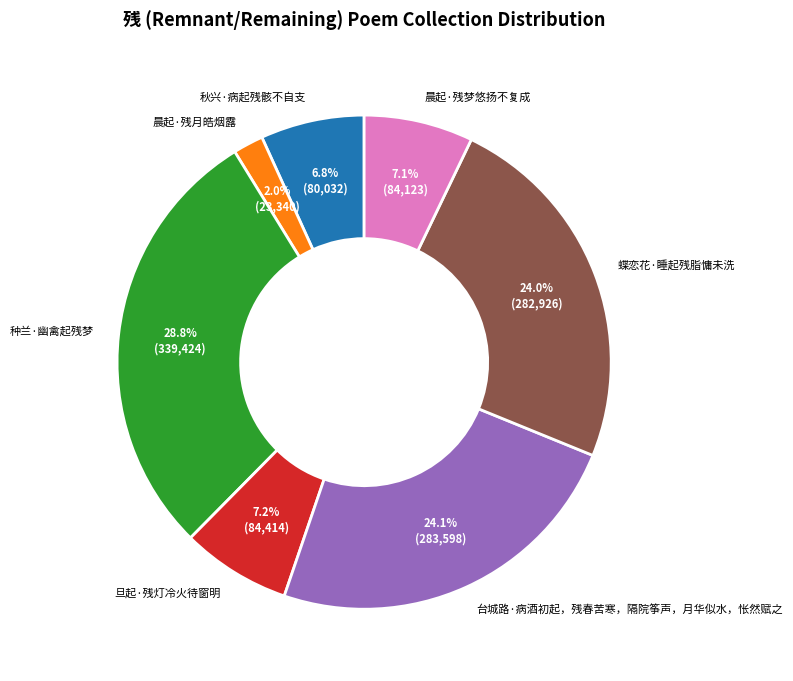

Is 晨起·残梦悠扬不复成 the majority of the pie?

No